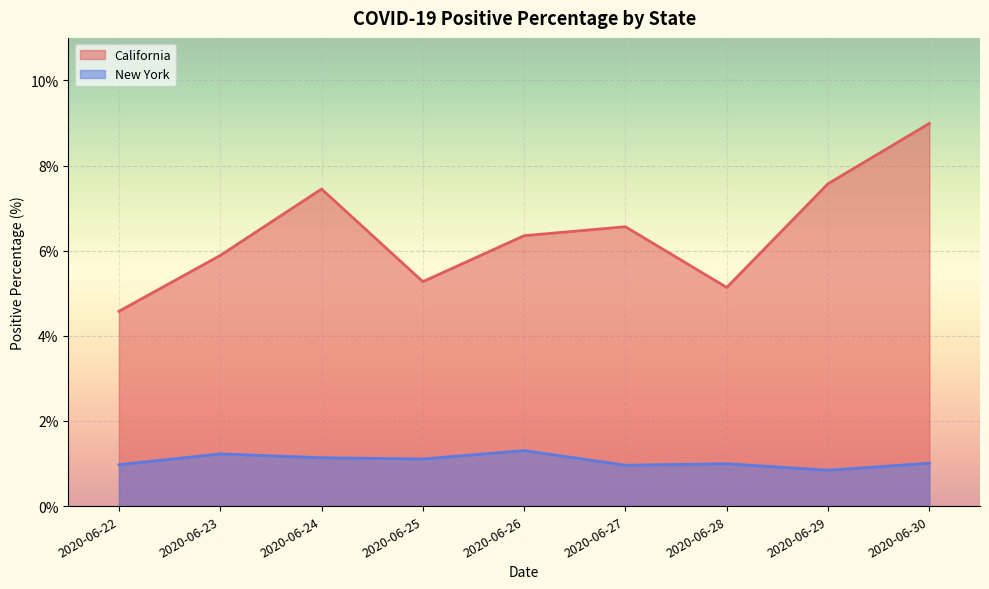

True or false: state_CA_positivePercentage_mean and state_NY_positivePercentage_mean intersect in this chart.

False